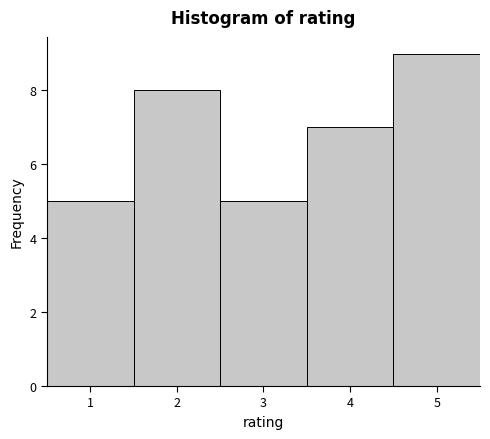

Reading left to right, list every bar in this chart as the range it spans on the x-axis followed by its height. The values are not printed on the chart, so give them approximately, as read against the axis.

0.5 to 1.5: 5
1.5 to 2.5: 8
2.5 to 3.5: 5
3.5 to 4.5: 7
4.5 to 5.5: 9